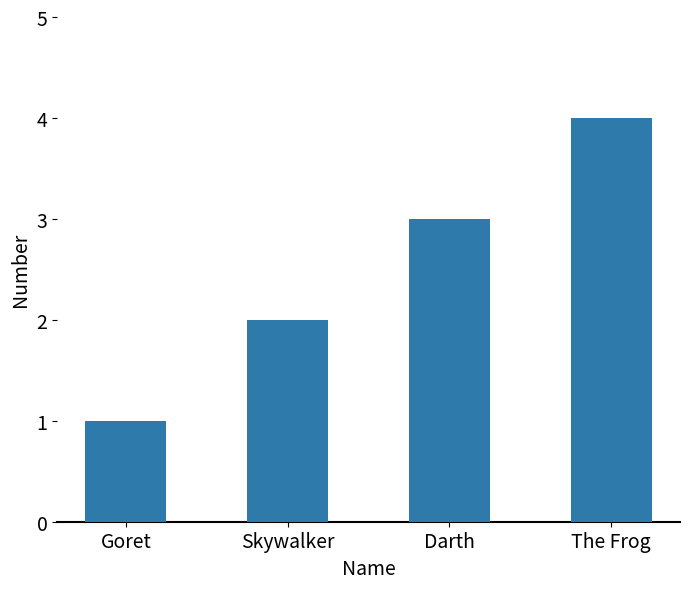

How many data points are less than 3?

2